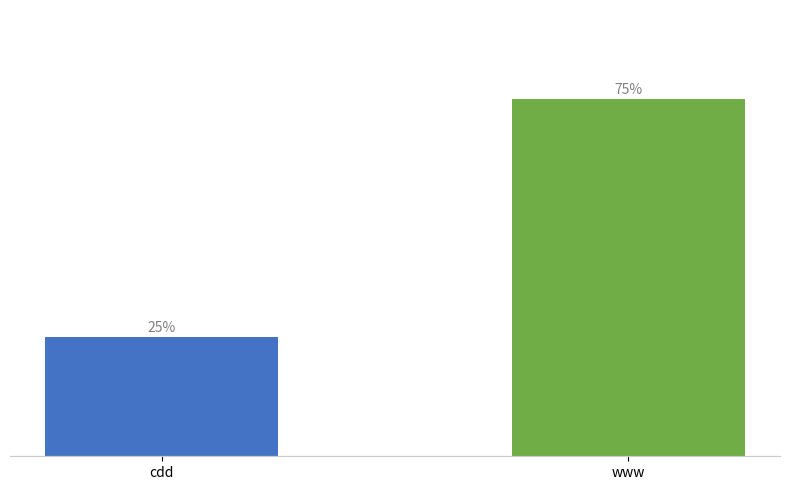

Which label corresponds to the largest value in the chart?

www